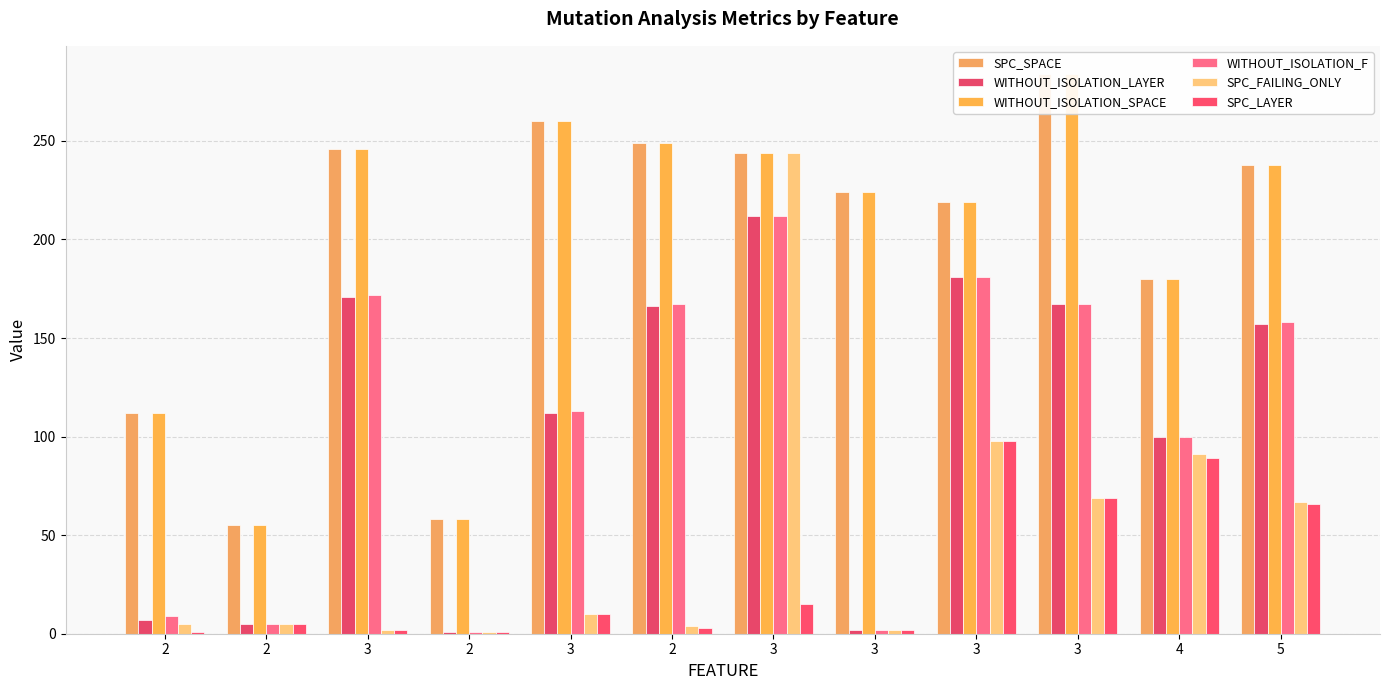

Which label corresponds to the largest value in the chart?

3